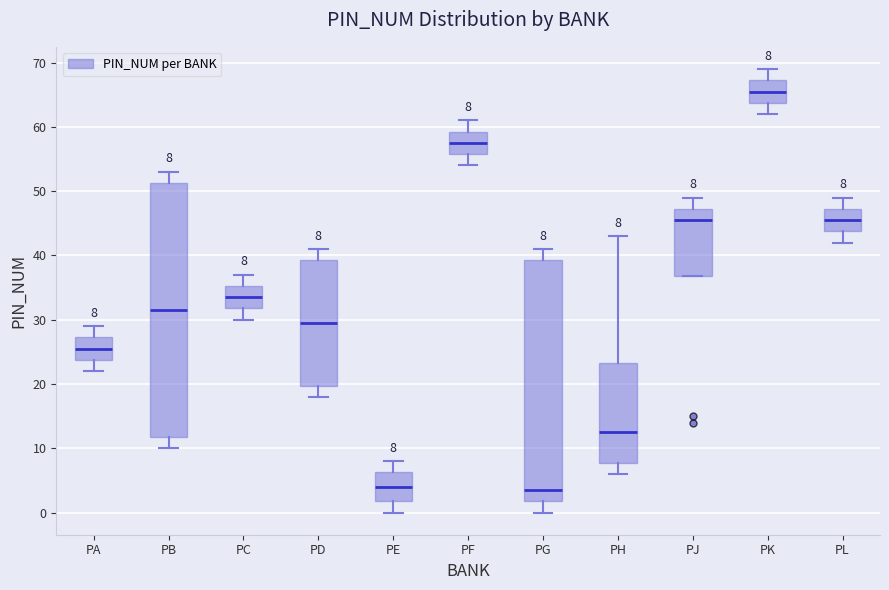

Comparing the boxes themselves (not the whiskers), which one is the tallest?

PB